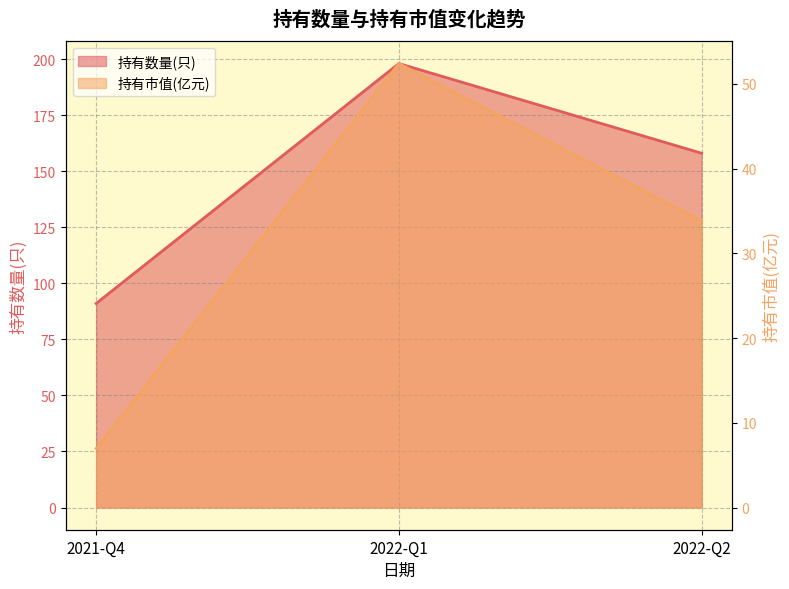

Reading left to right, extract all data points from this chart.

持有数量(只): 2021-Q4=91.0	2022-Q1=198.0	2022-Q2=158.0
持有市值(亿元): 2021-Q4=7.0	2022-Q1=52.4	2022-Q2=33.8